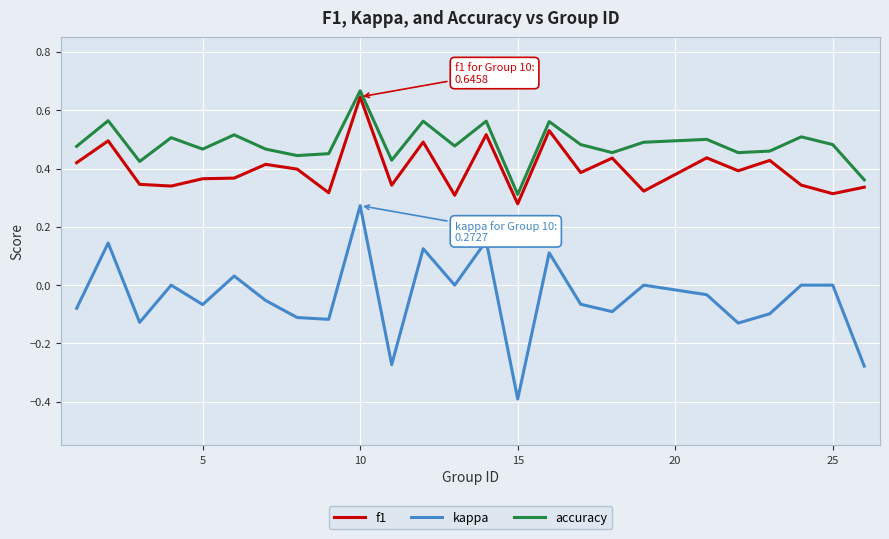

Which series has the widest spread of values?

kappa